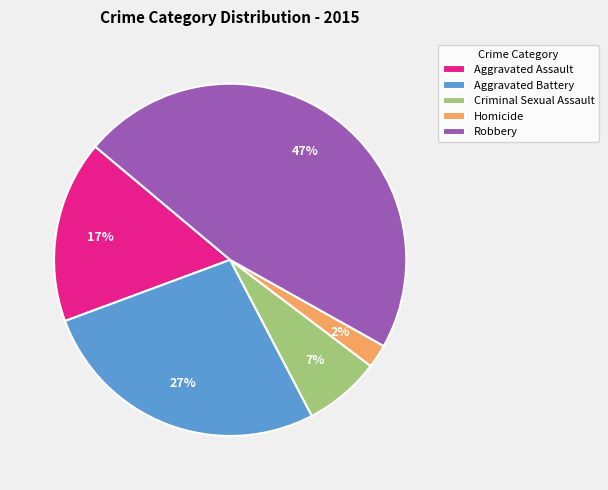

Is there any slice that represents more than half of the pie?

No